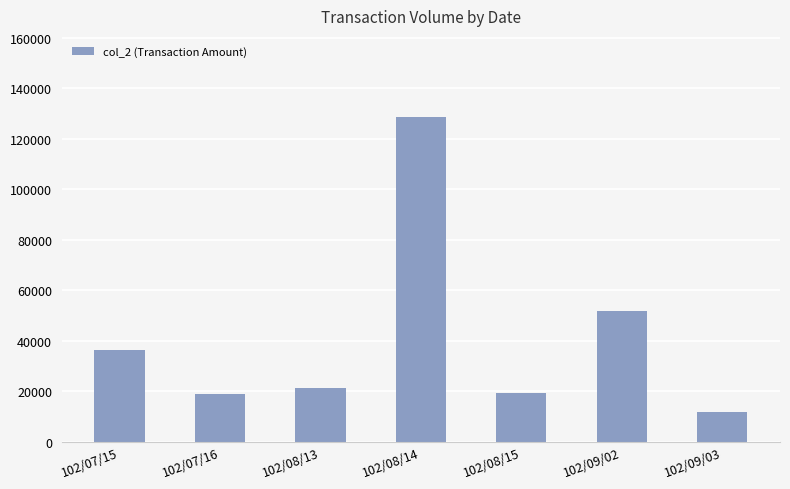

What value does the data have at 102/08/14, to the nearest 100?

128600